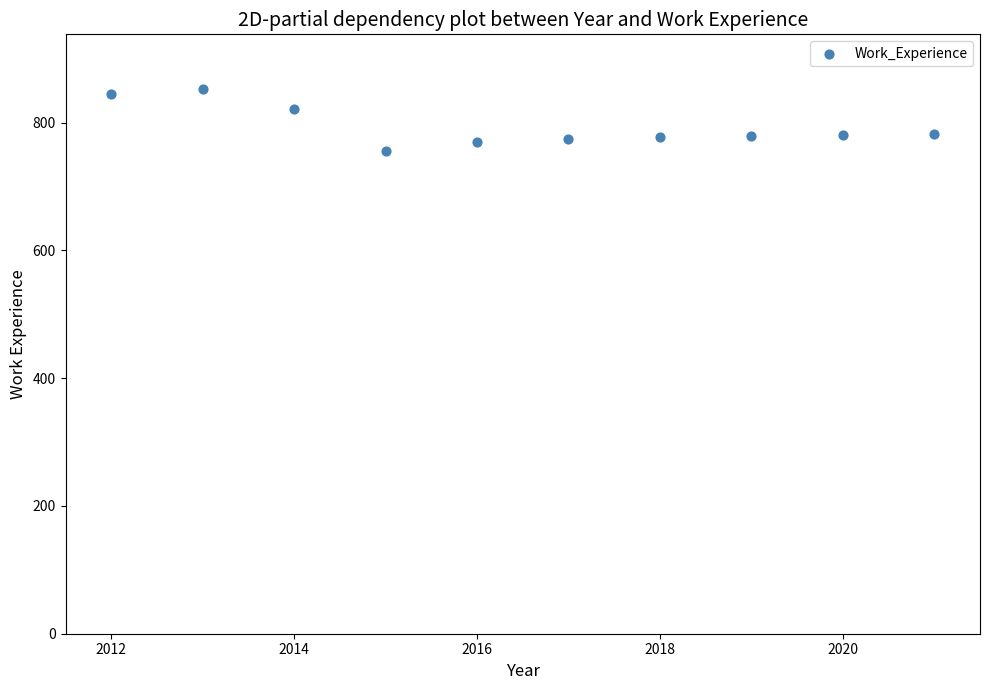

What is the average Y value?

794